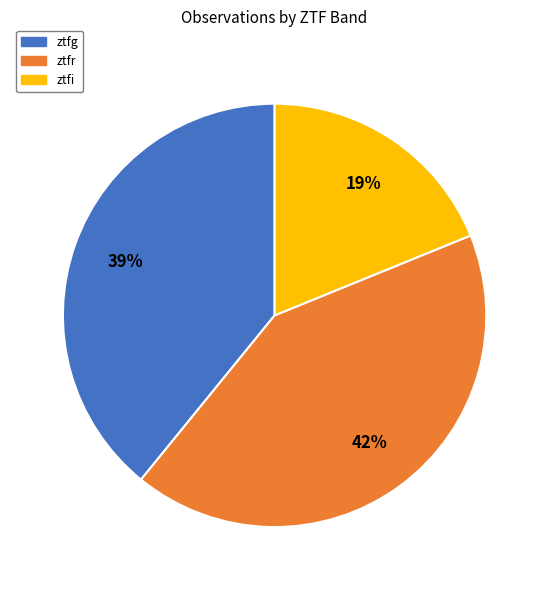

To the nearest percent, what portion does ztfr represent?

42%